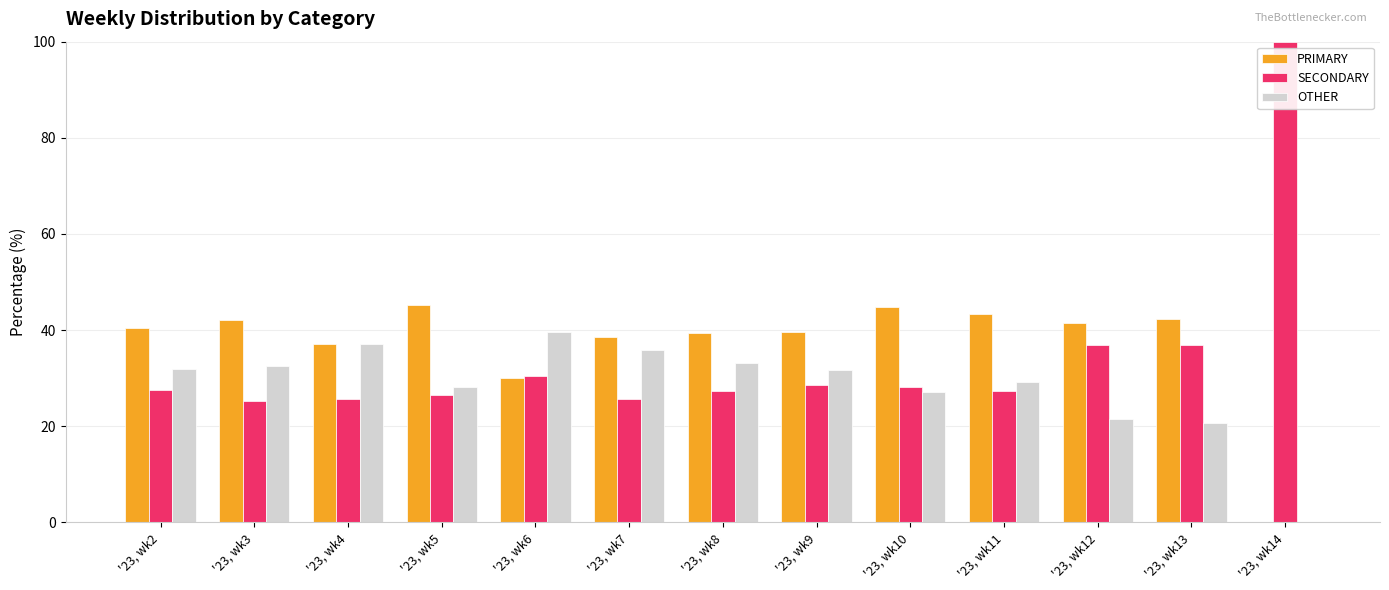

What is the total value across all series at '23, wk13?

100.0